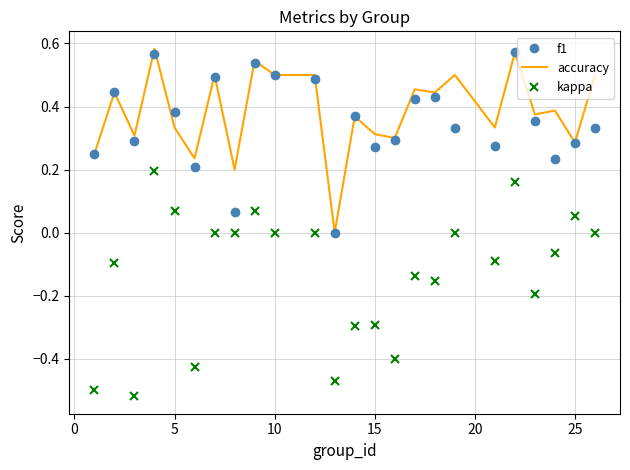

Which series has the largest range (max minus min)?

kappa